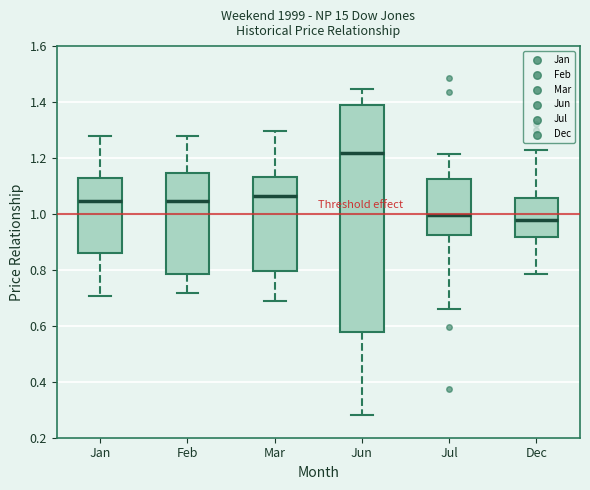

Reading left to right, read every box against the y-axis: the position of its median line, the range the box covers, and the ends of its whiskers. The values are not printed on the chart, so give them approximately, as read against the axis.

Jan: median 1.04, box 0.86 to 1.12, whiskers 0.70 to 1.28
Feb: median 1.04, box 0.78 to 1.14, whiskers 0.72 to 1.28
Mar: median 1.06, box 0.80 to 1.14, whiskers 0.68 to 1.30
Jun: median 1.22, box 0.58 to 1.38, whiskers 0.28 to 1.44
Jul: median 1.00, box 0.92 to 1.12, whiskers 0.66 to 1.22
Dec: median 0.98, box 0.92 to 1.06, whiskers 0.78 to 1.22